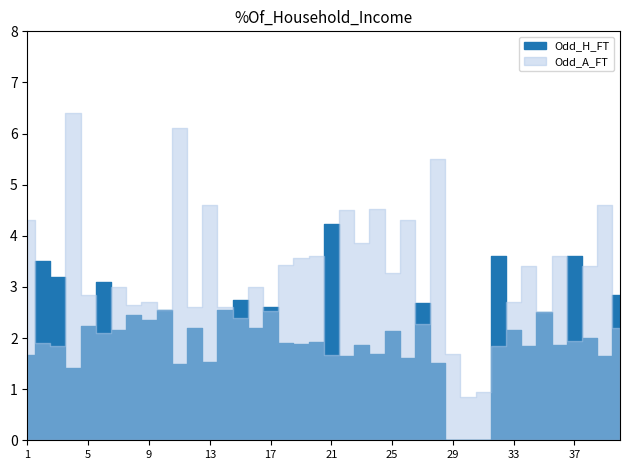

What is the highest value of the Odd_A_FT series?

6.4